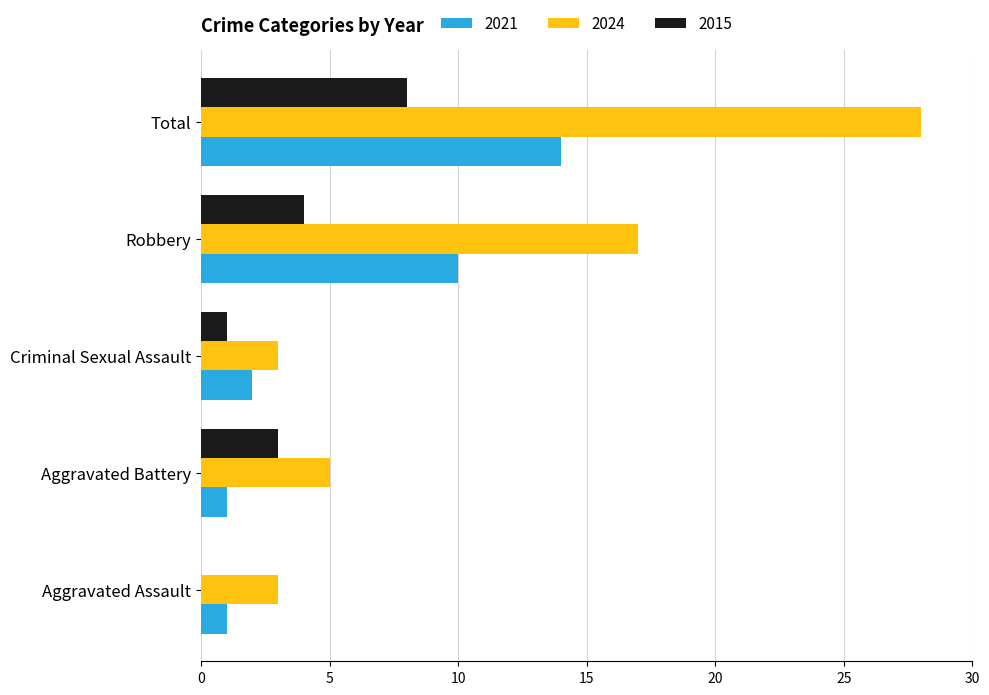

At which label is 2021 closest to 7?

Robbery